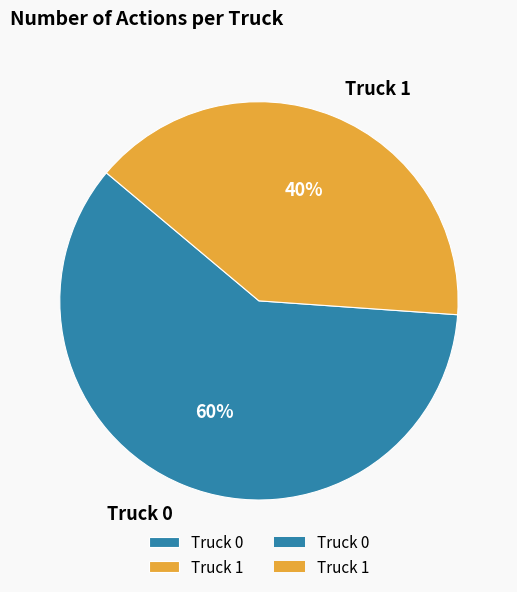

Combined, do Truck 0 and Truck 1 account for over 50%?

Yes